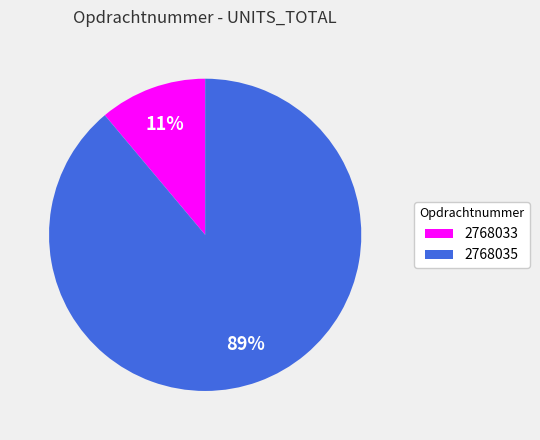

Is it true that 2768035 is 99% of the pie?

False